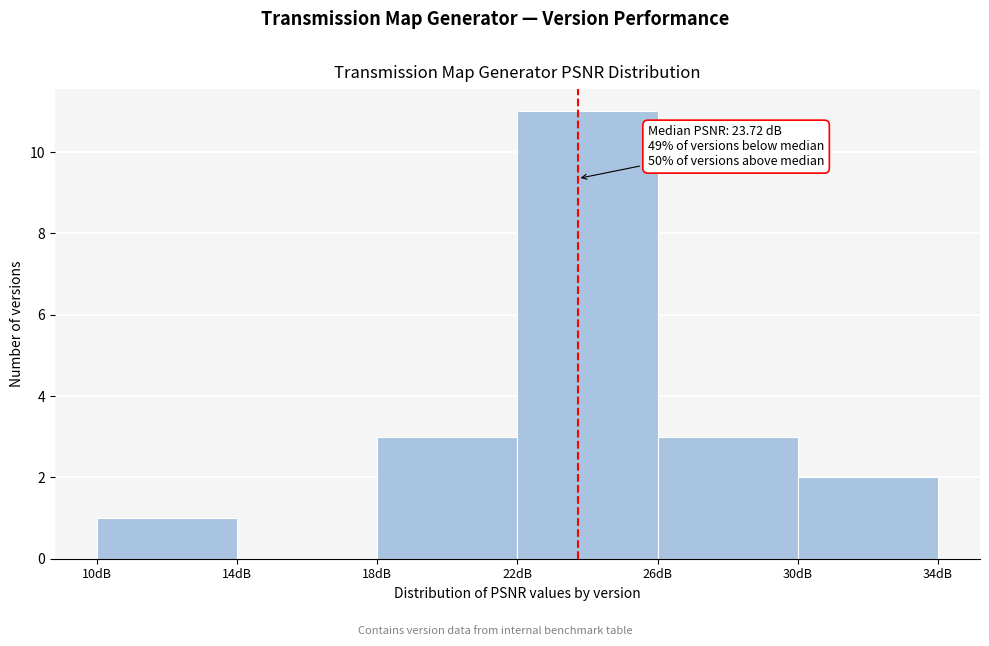

Over which range of the x-axis is the bar tallest?

22 to 26